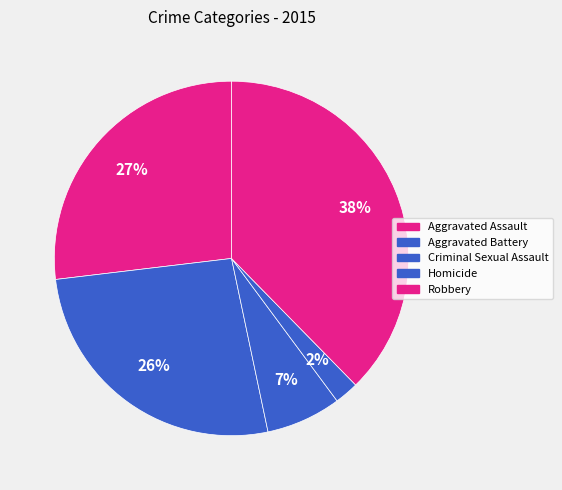

The Homicide slice represents 2% of the pie. True or false?

True